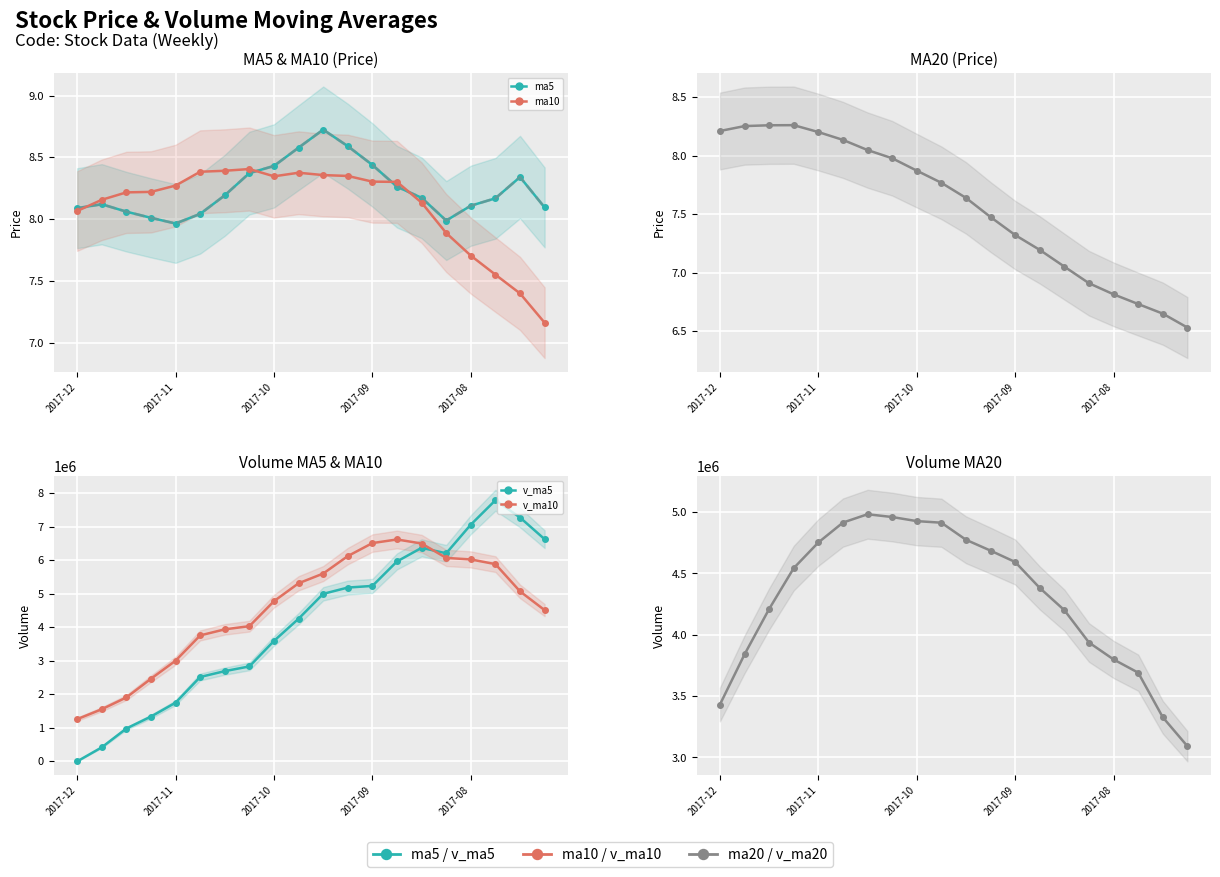

What is the greatest value displayed?

7792120.3